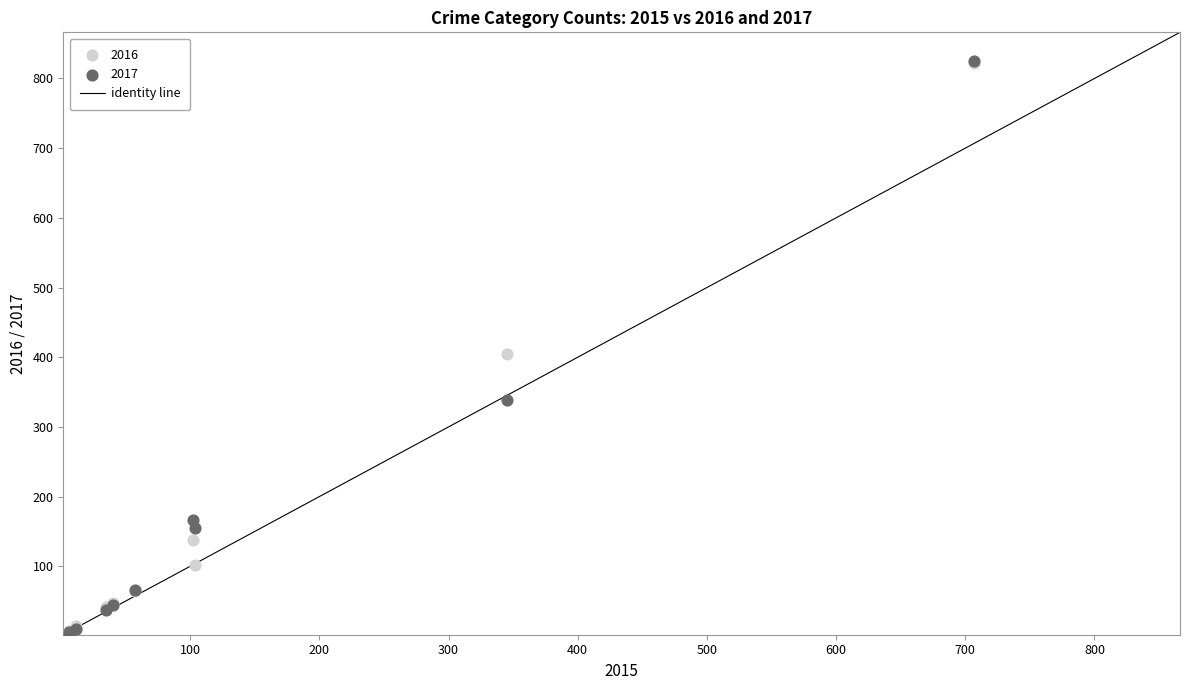

Across all series, what Y value is closest to 413?

404